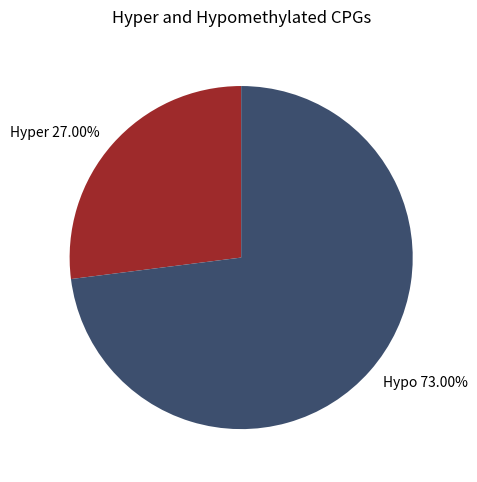

Between Hypo and Hyper, which is larger?

Hypo